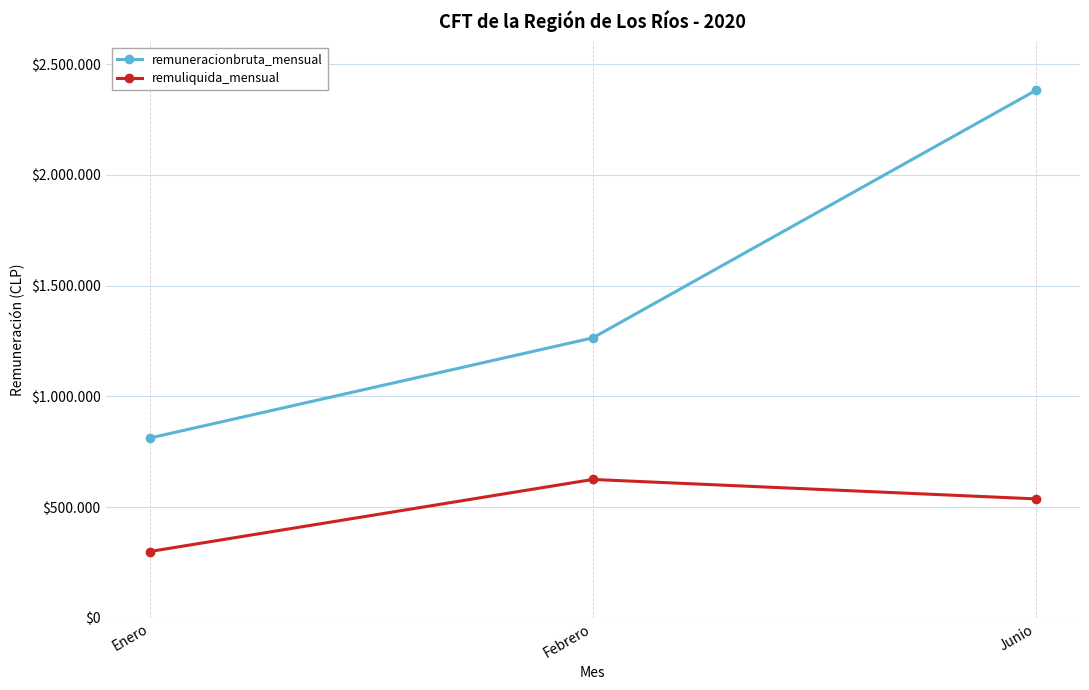

List the series in order of their overall mean, highest first.

remuneracionbruta_mensual, remuliquida_mensual